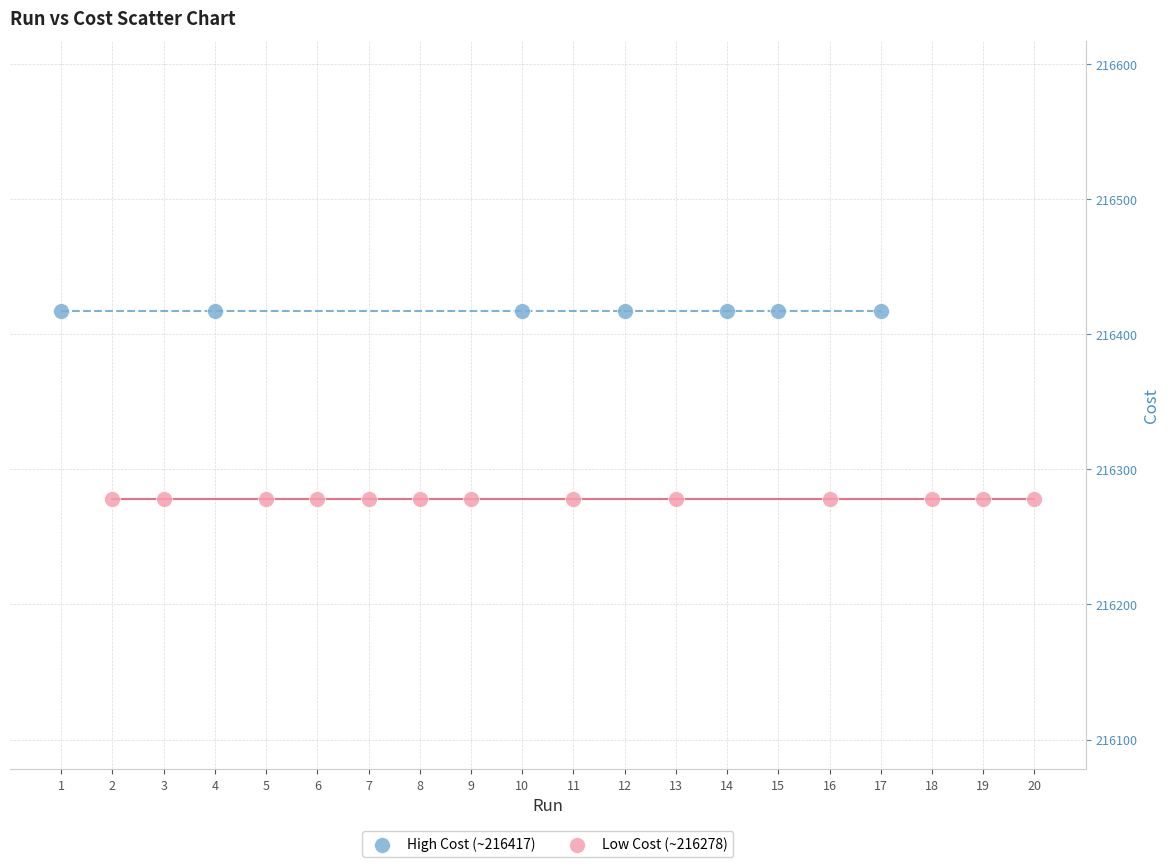

Which series contains the lowest Y value?

Low Cost (~216278)